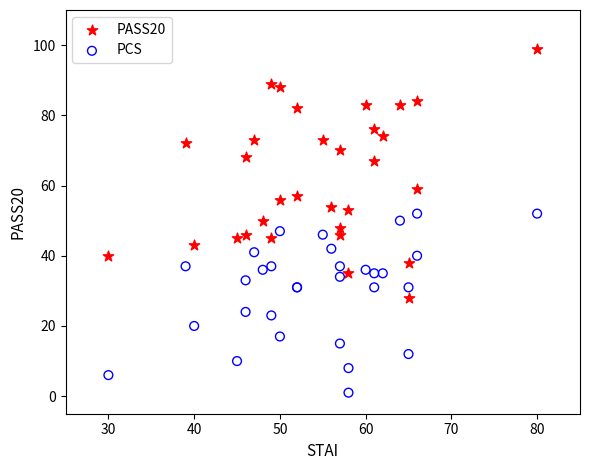

Which series has the widest spread of Y values?

PASS20